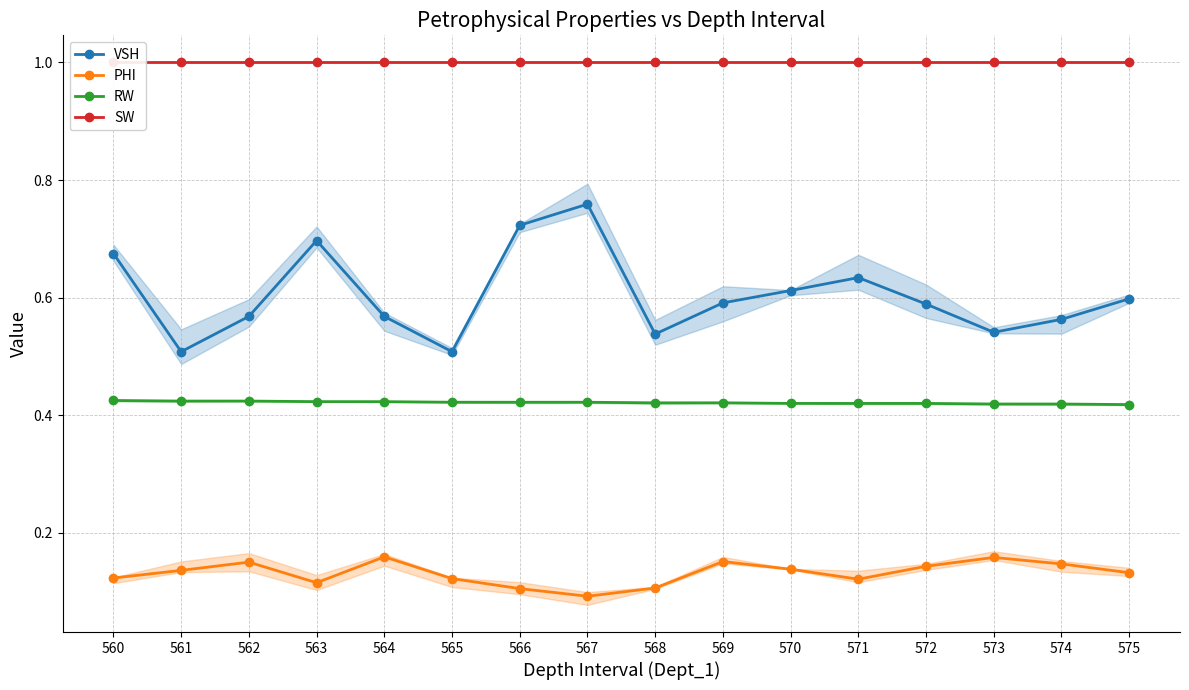

Reading right to left, list all the values displayed in this chart.

VSH: 575=0.6	574=0.6	573=0.5	572=0.6	571=0.6	570=0.6	569=0.6	568=0.5	567=0.8	566=0.7	565=0.5	564=0.6	563=0.7	562=0.6	561=0.5	560=0.7
PHI: 575=0.1	574=0.1	573=0.2	572=0.1	571=0.1	570=0.1	569=0.2	568=0.1	567=0.1	566=0.1	565=0.1	564=0.2	563=0.1	562=0.1	561=0.1	560=0.1
RW: 575=0.4	574=0.4	573=0.4	572=0.4	571=0.4	570=0.4	569=0.4	568=0.4	567=0.4	566=0.4	565=0.4	564=0.4	563=0.4	562=0.4	561=0.4	560=0.4
SW: 575=1.0	574=1.0	573=1.0	572=1.0	571=1.0	570=1.0	569=1.0	568=1.0	567=1.0	566=1.0	565=1.0	564=1.0	563=1.0	562=1.0	561=1.0	560=1.0